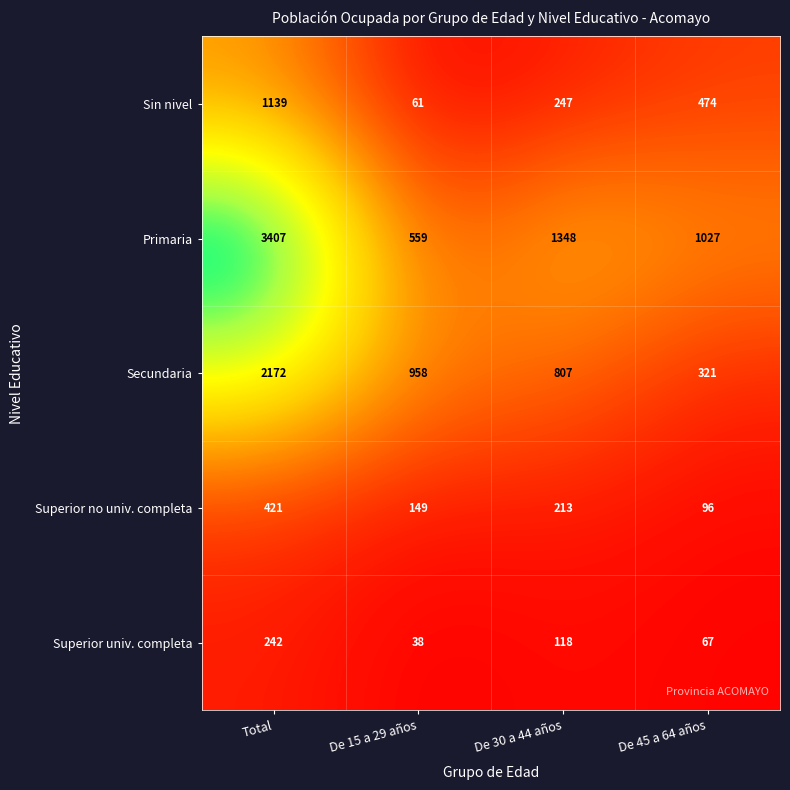

Count the Primaria values in the range 1027 to 3407.

3